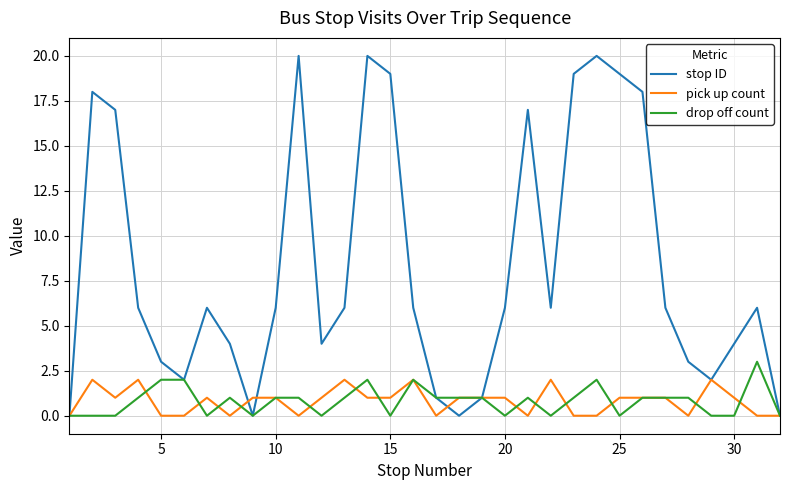

What are all the series names shown in the legend?

stop ID, pick up count, drop off count